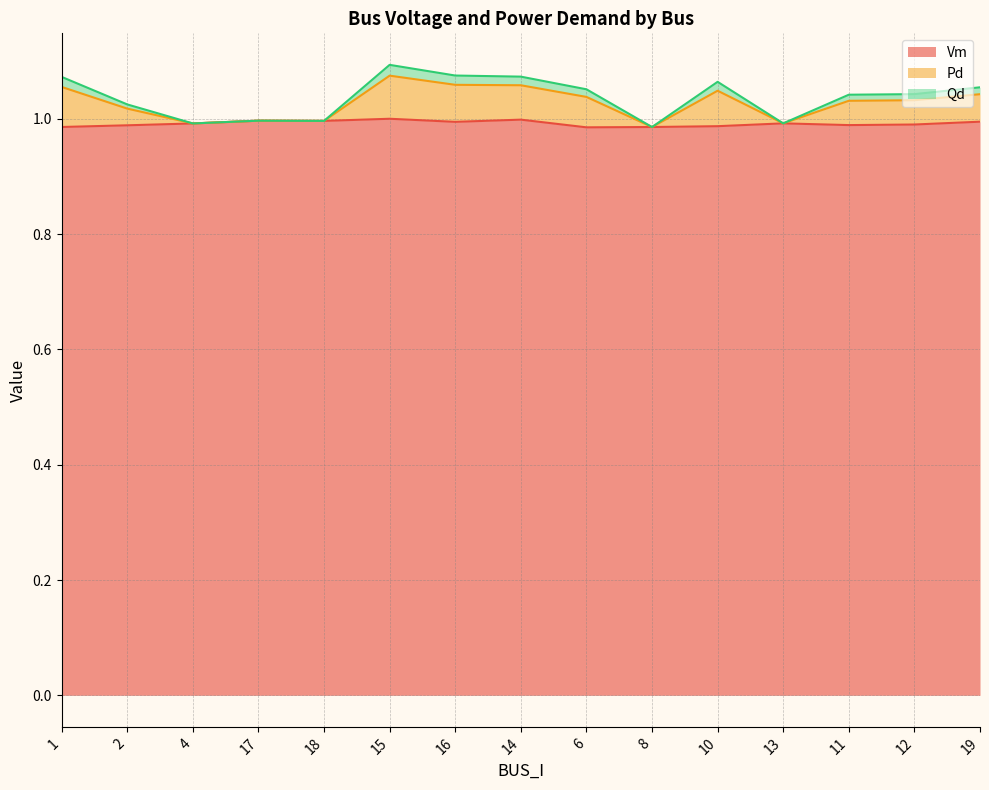

Which has a higher value, 15 or 14?

15